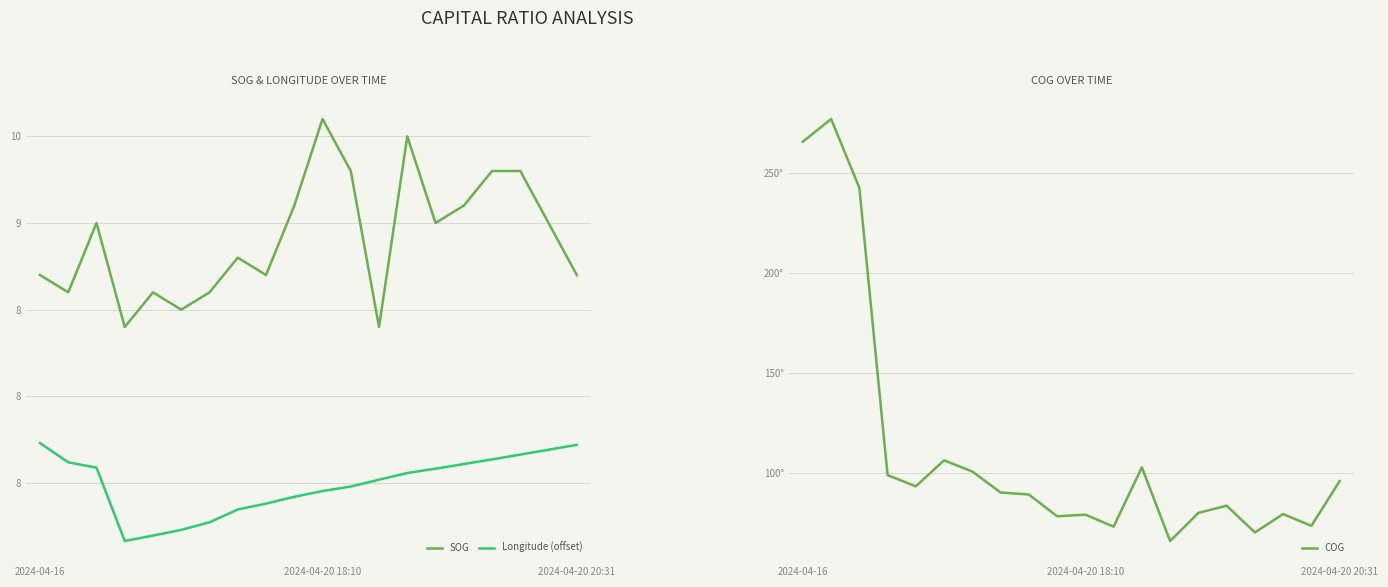

Reading left to right, what are all the values shown in this chart?

SOG: 8.7	8.6	9.0	8.4	8.6	8.5	8.6	8.8	8.7	9.1	9.6	9.3	8.4	9.5	9.0	9.1	9.3	9.3	9.0	8.7
Longitude (offset): 7.7	7.6	7.6	7.2	7.2	7.2	7.3	7.3	7.4	7.4	7.5	7.5	7.5	7.6	7.6	7.6	7.6	7.7	7.7	7.7
COG: 265.7	277.1	242.7	98.8	93.2	106.2	100.6	90.1	89.1	78.2	79.0	73.0	102.7	65.8	79.9	83.5	70.1	79.3	73.4	95.8